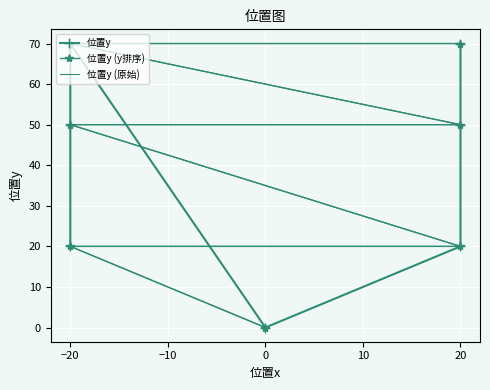

List the series in order of their peak value, lowest first.

位置y, 位置y (y排序), 位置y (原始)